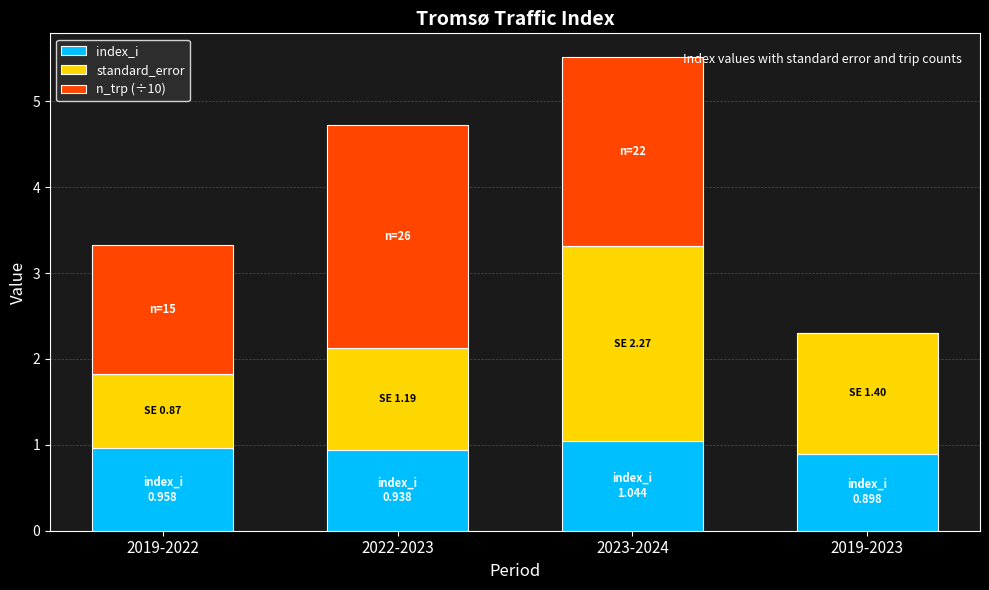

What is the total value across all series at 2023-2024?

5.5